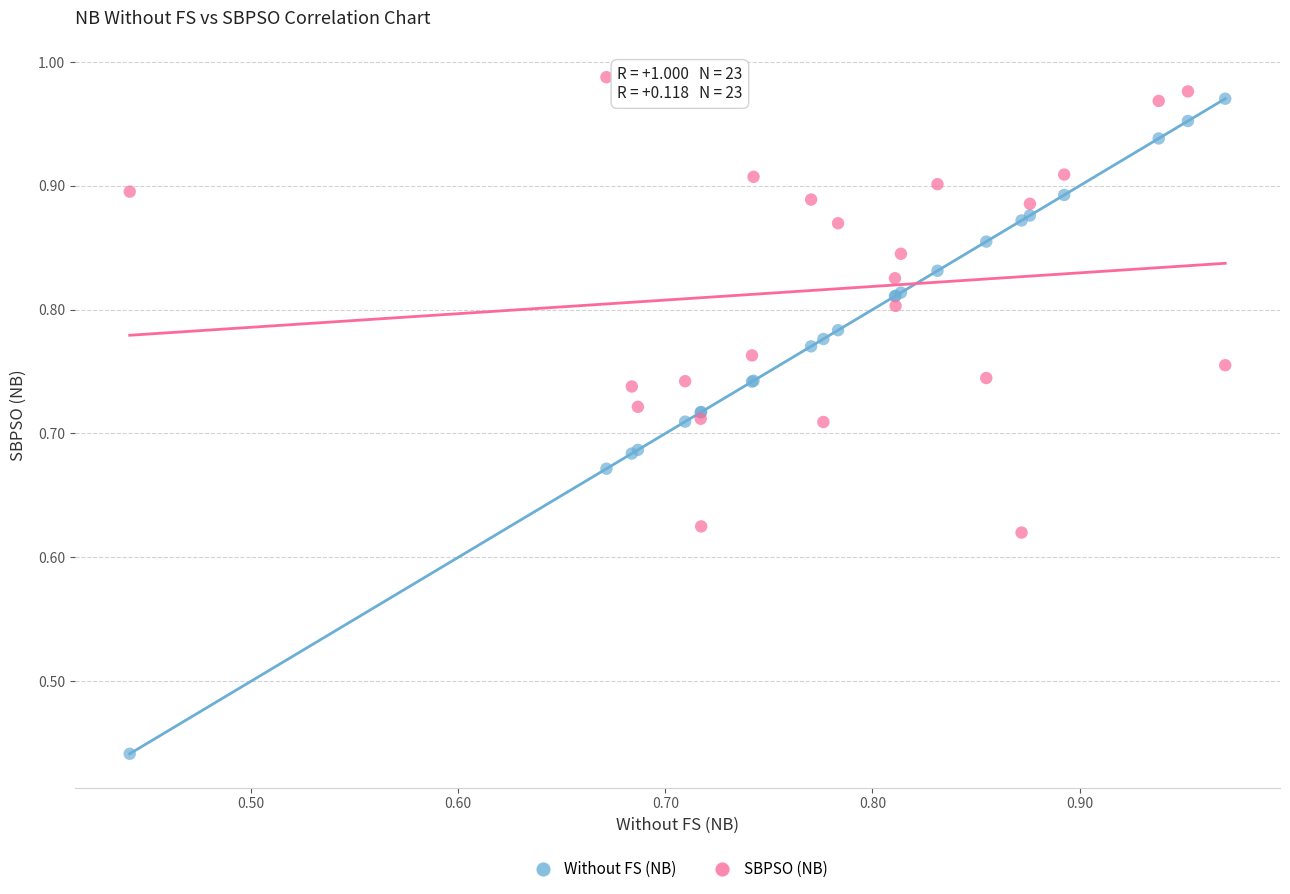

Which series contains the highest Y value?

SBPSO (NB)